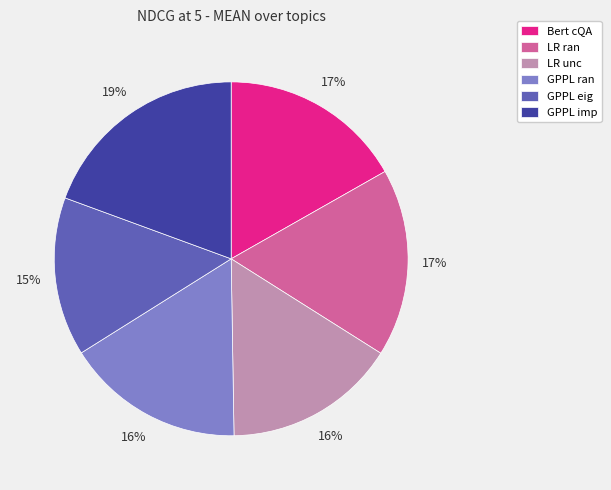

Does any single category account for the majority?

No